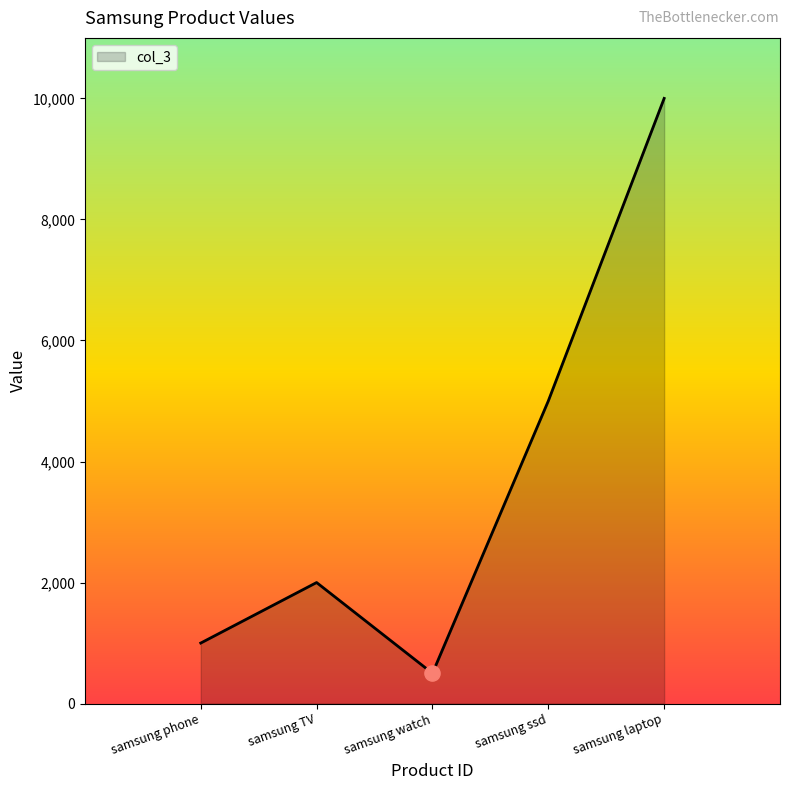

Between samsung phone and samsung watch, which is larger?

samsung phone